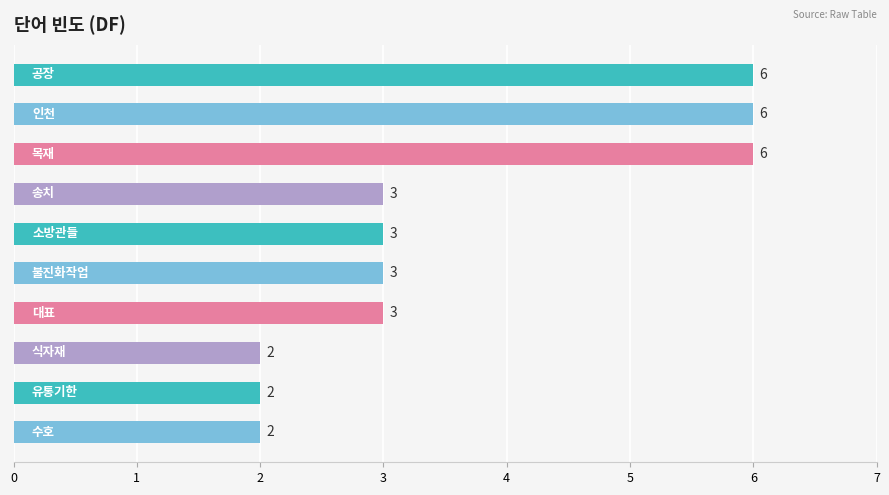

What is the sum of all values?

36